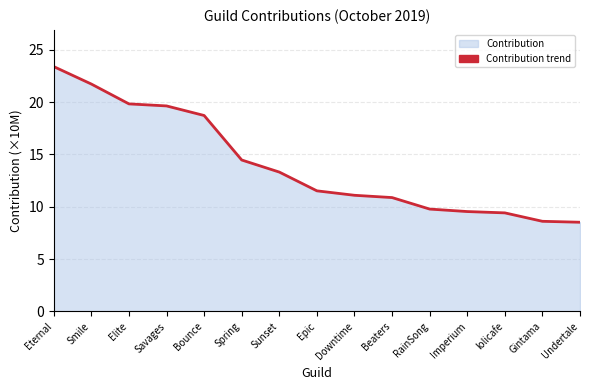

List the labels in order of value, largest first.

Eternal, Smile, Elite, Savages, Bounce, Spring, Sunset, Epic, Downtime, Beaters, RainSong, Imperium, lolicafe, Gintama, Undertale